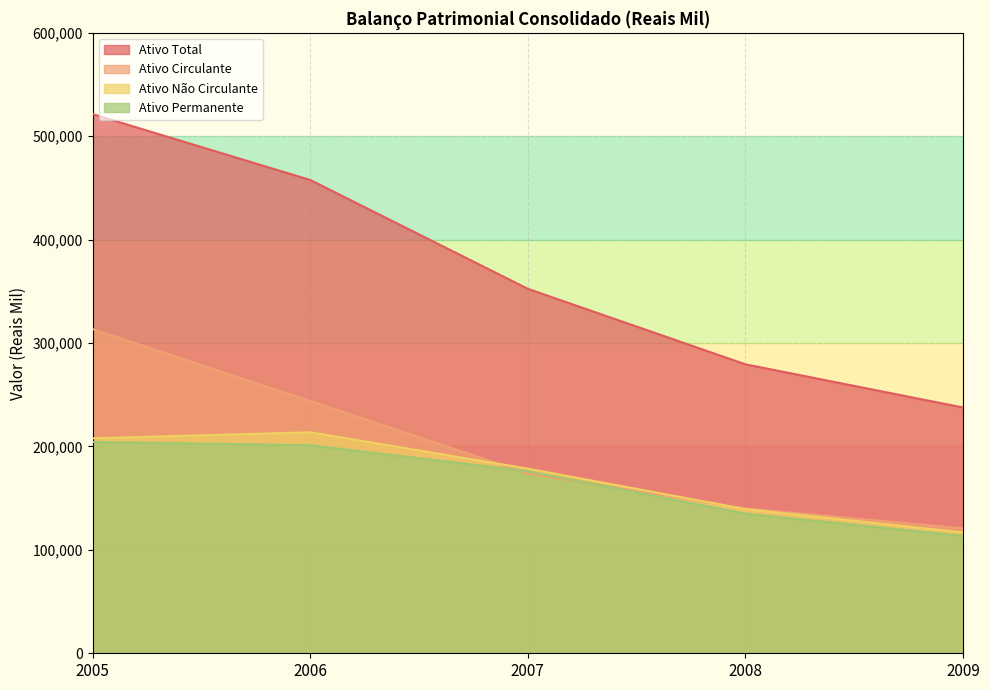

What is the minimum value shown in the chart?

113474